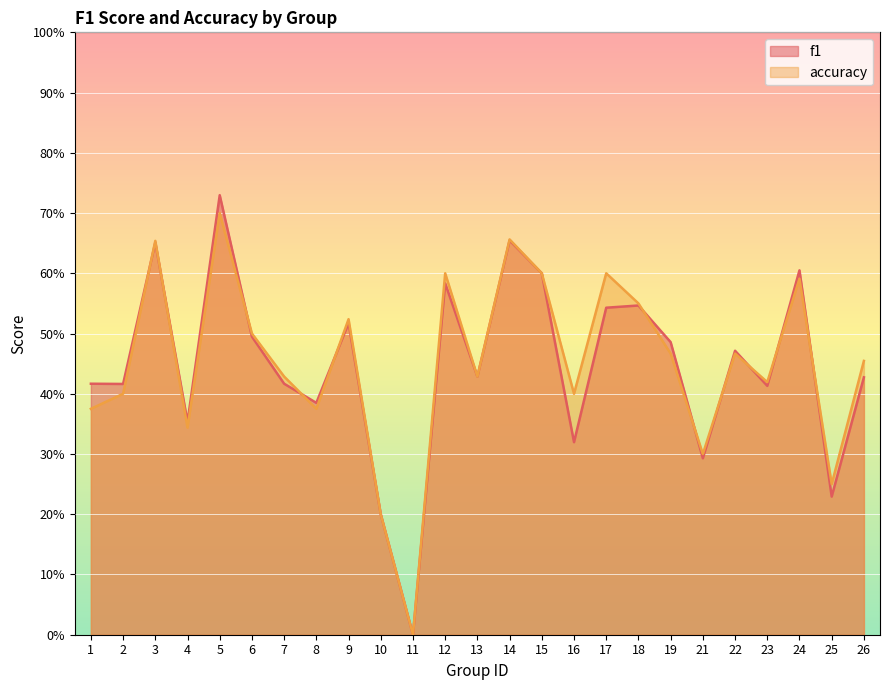

At which category is the sum across all series the highest?

5